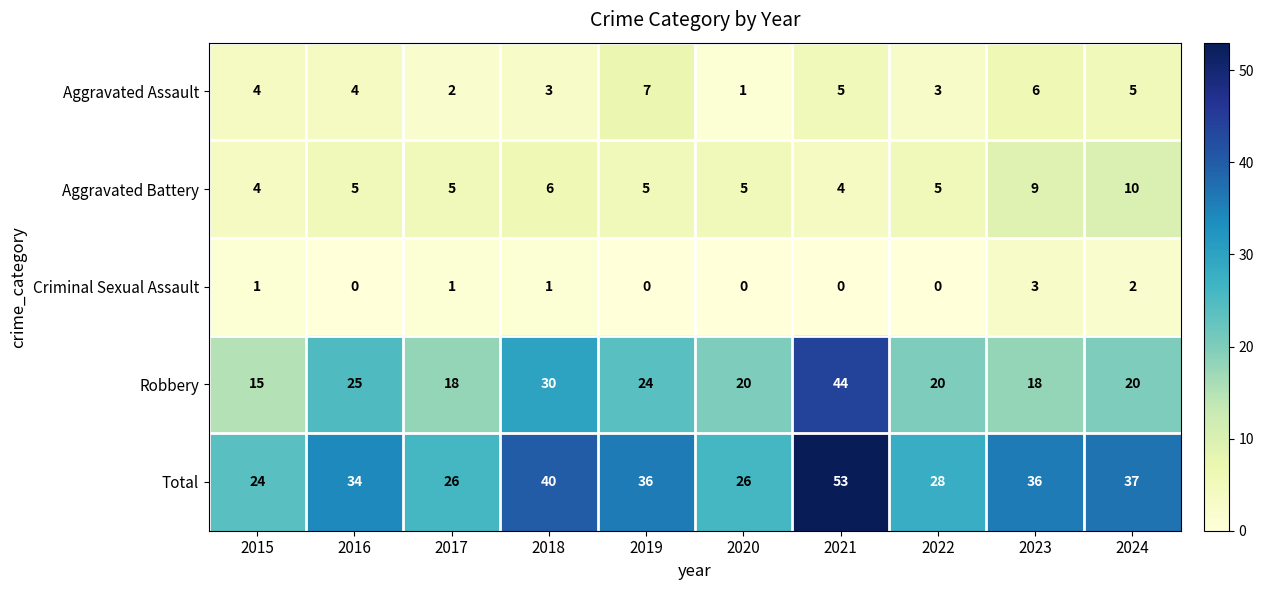

What is the sum of all Aggravated Assault values?

40